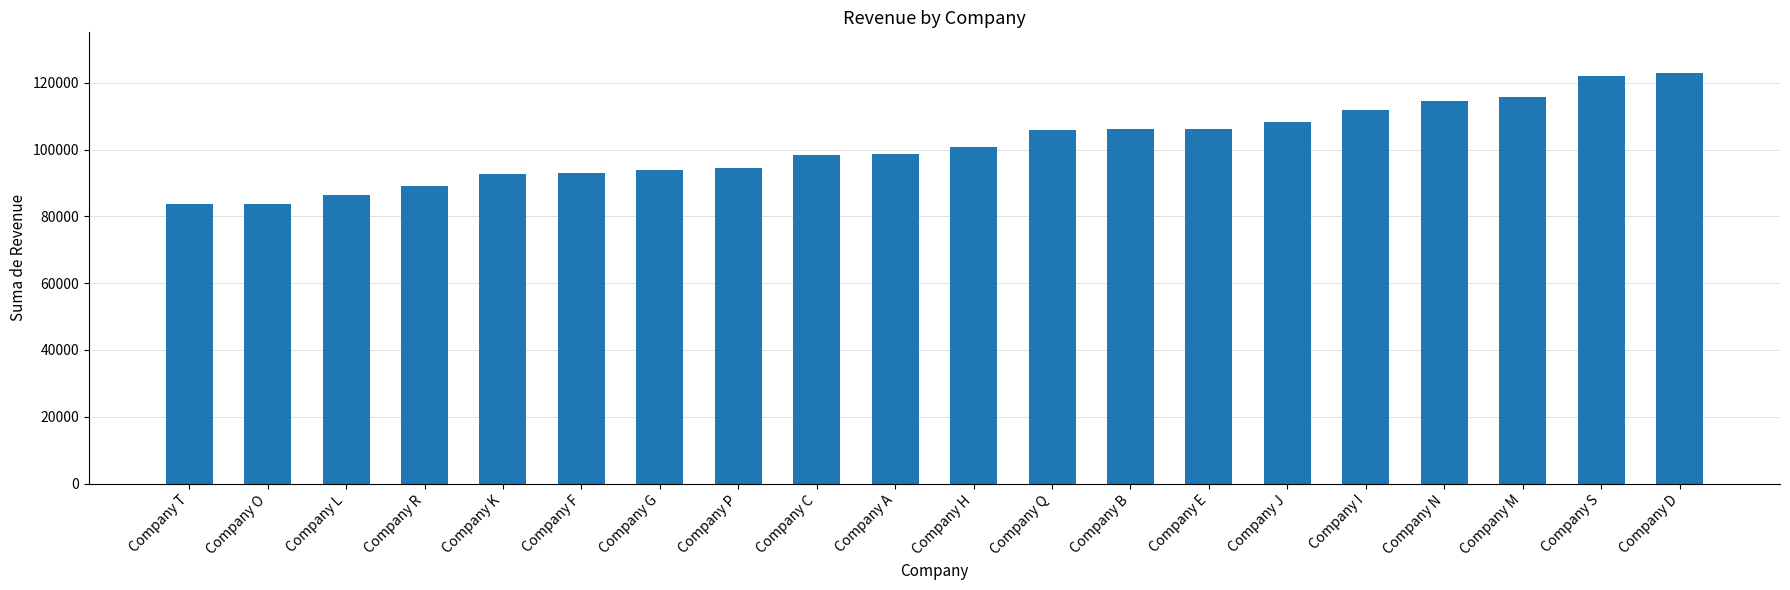

What is the greatest value displayed?

122821